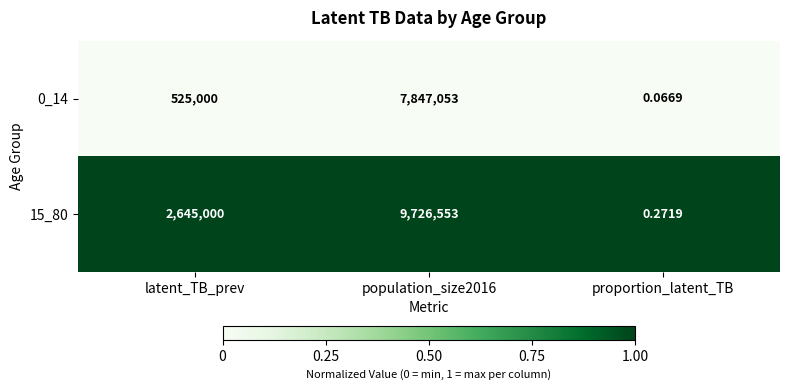

At which label does 15_80 reach its minimum?

proportion_latent_TB